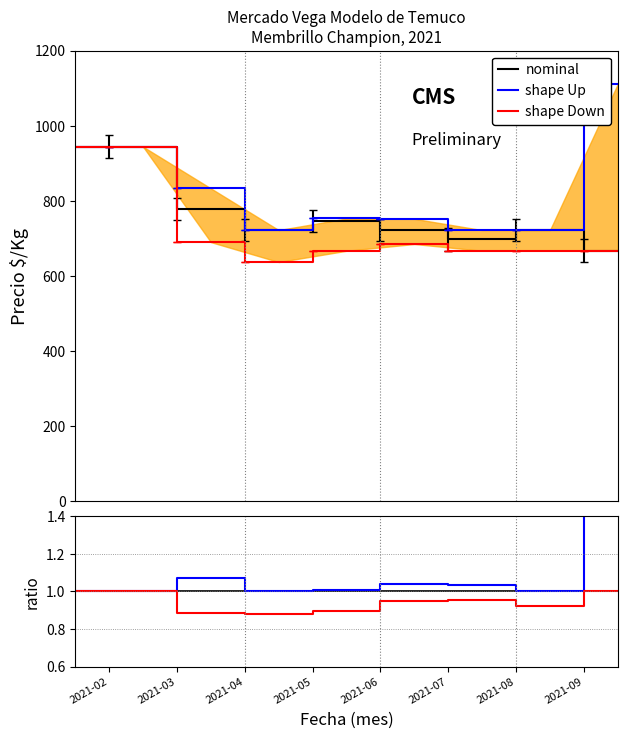

What is the difference between the highest and lowest values at 2021-06?

67